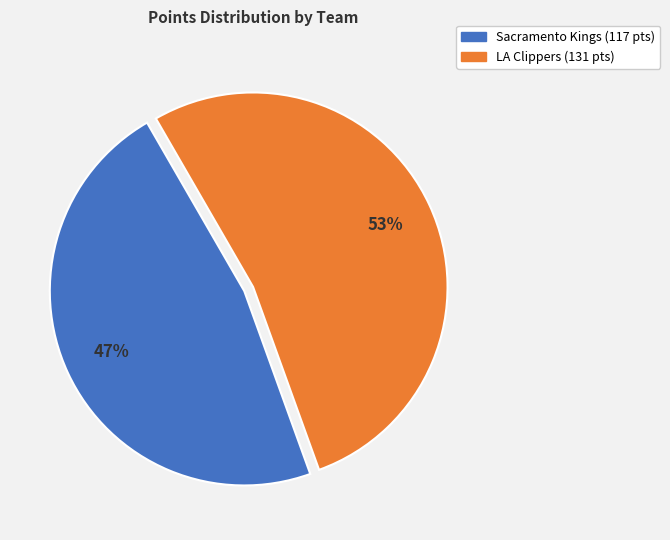

Count the number of slices in the pie.

2